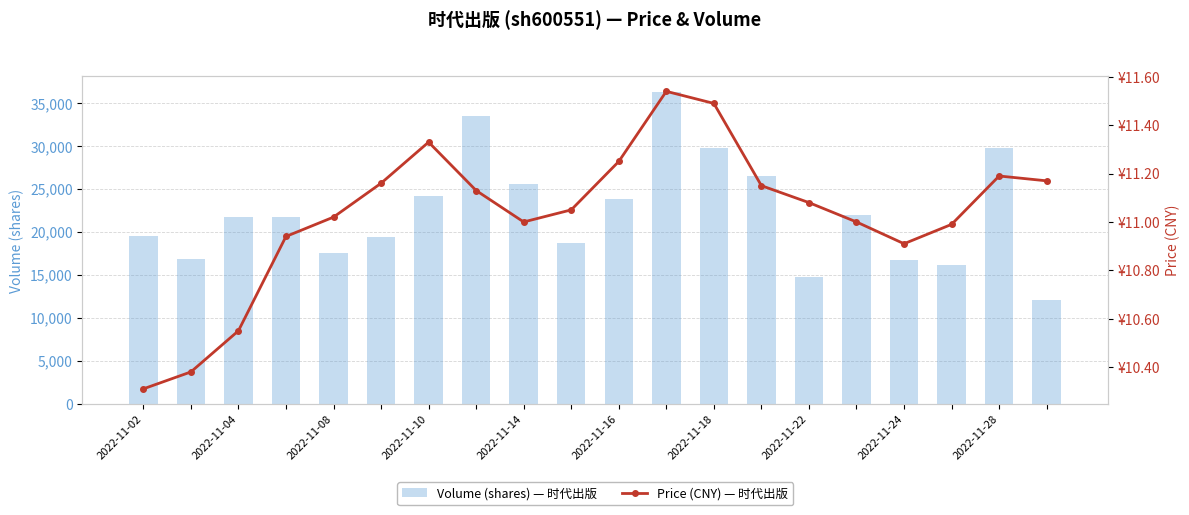

Read the price value at 16.

10.9